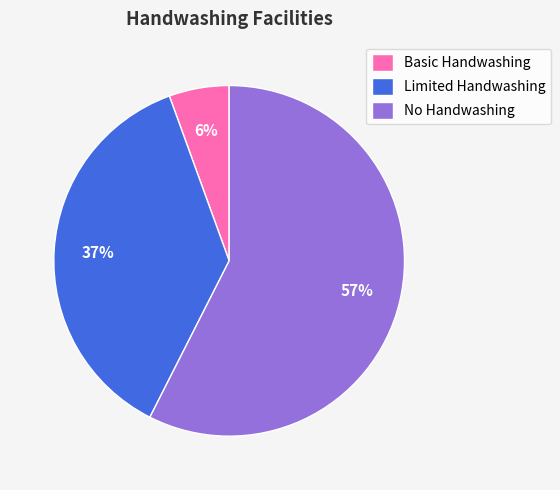

Rank the categories by value from highest to lowest.

No Handwashing, Limited Handwashing, Basic Handwashing